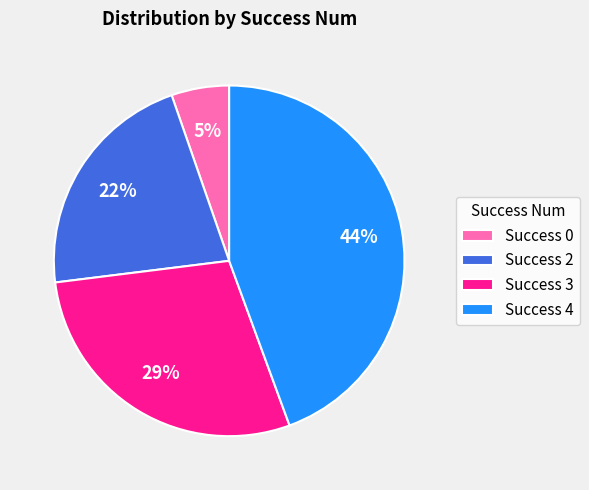

Approximately how many times larger is the value at Success 2 compared to Success 4?

0.5